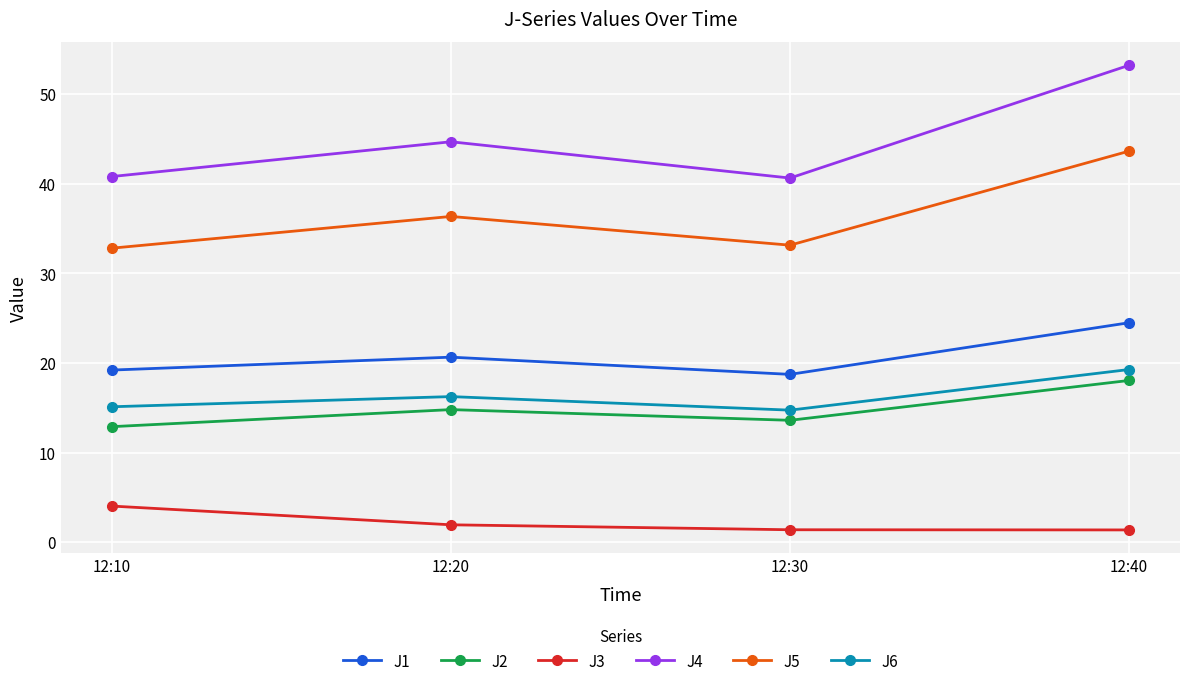

True or false: J1 has a value of 24.5 at 12:40.

True